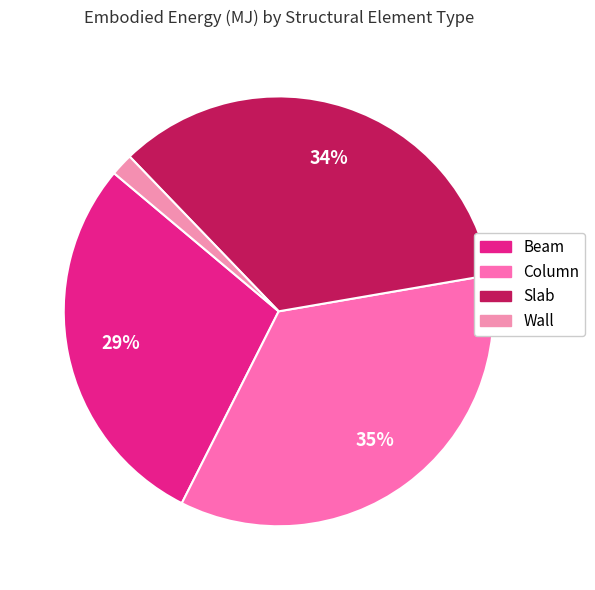

To the nearest percent, what percentage of the pie is Column?

35%